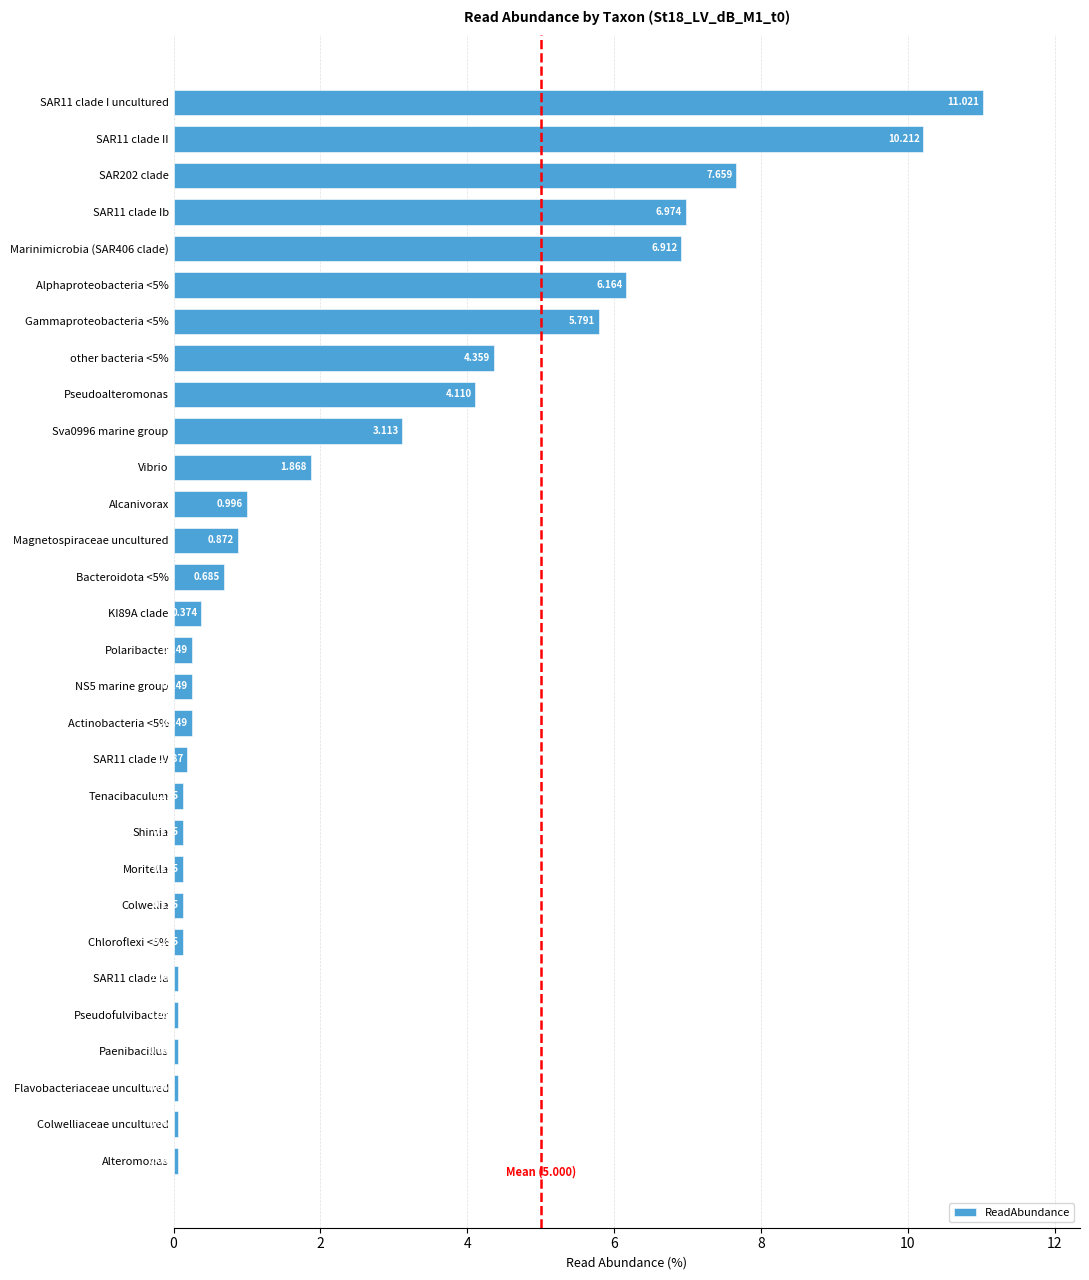

How many bars are there in total?

30